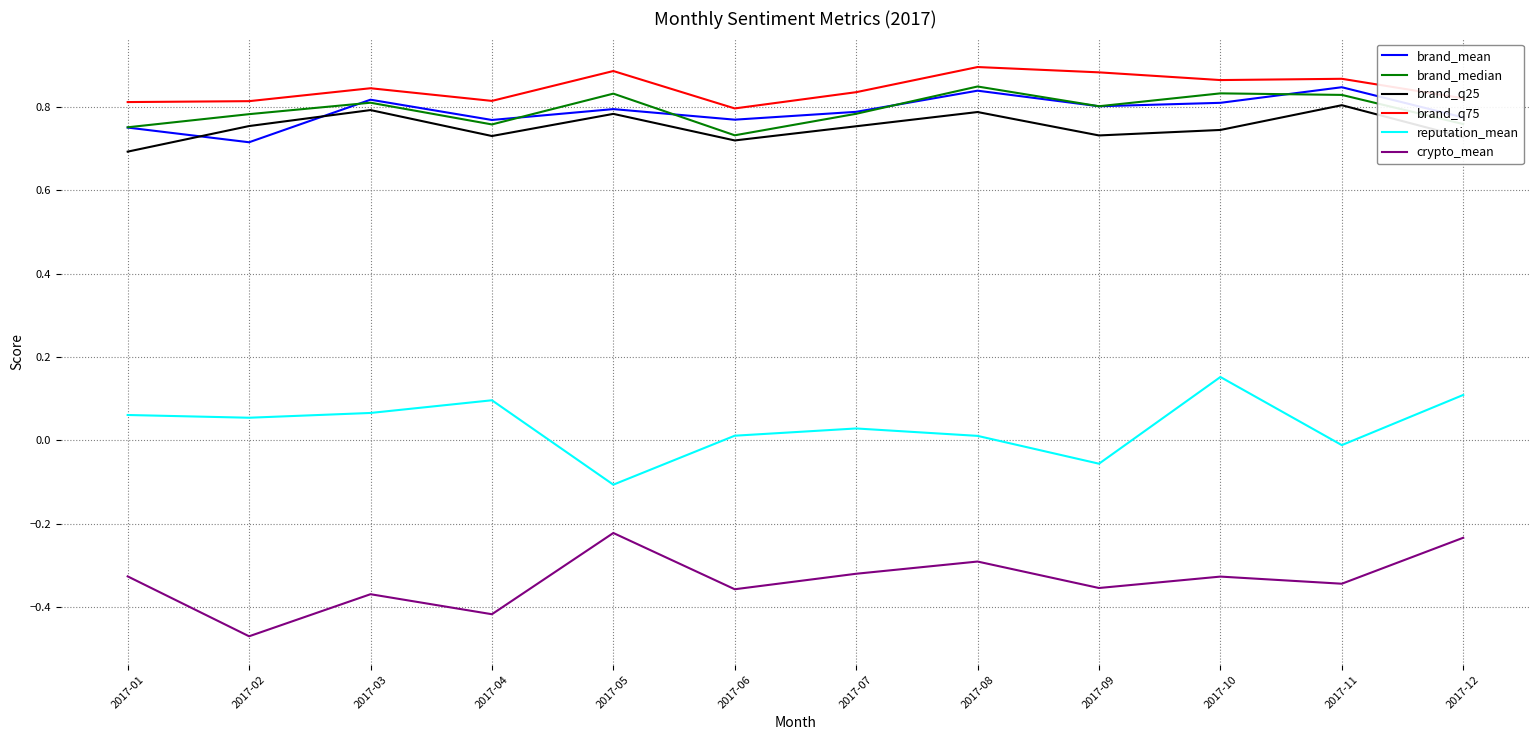

Where is brand_q25 nearest to the value 0?

2017-01